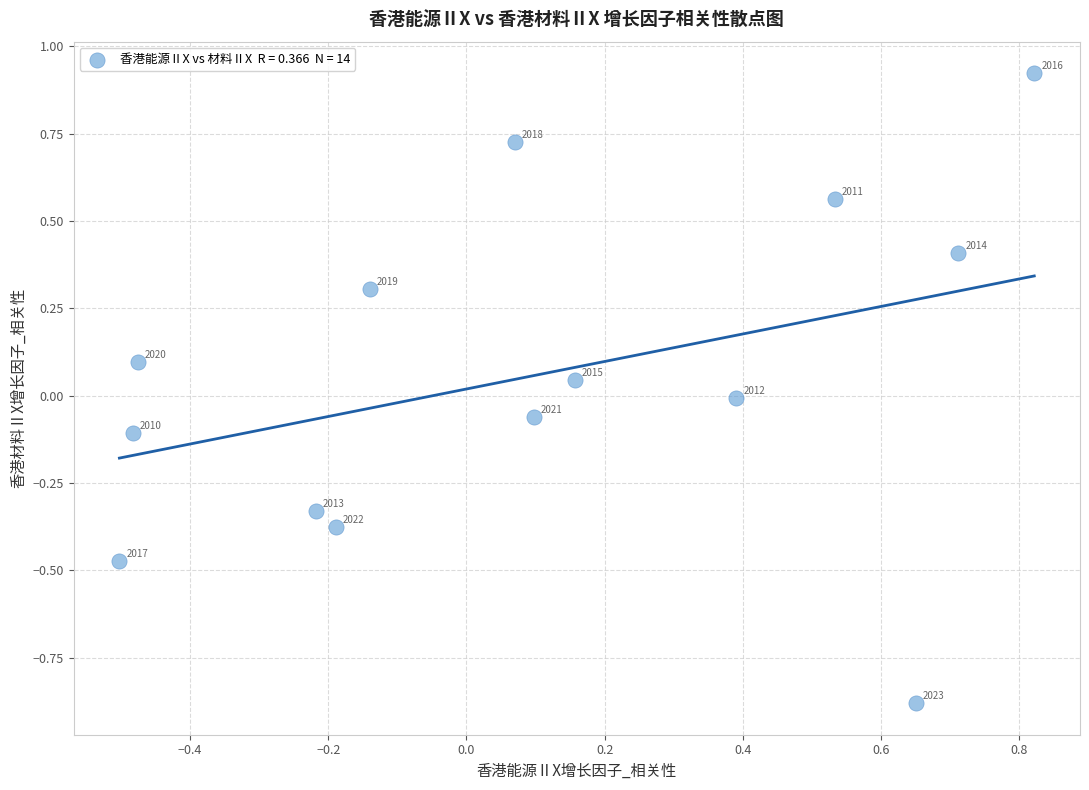

What is the range of Y values (max minus min)?

1.8